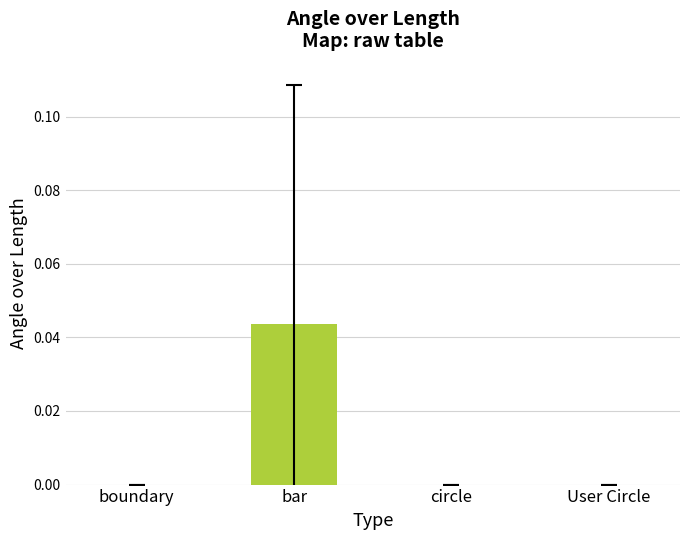

Are the bars horizontal?

No